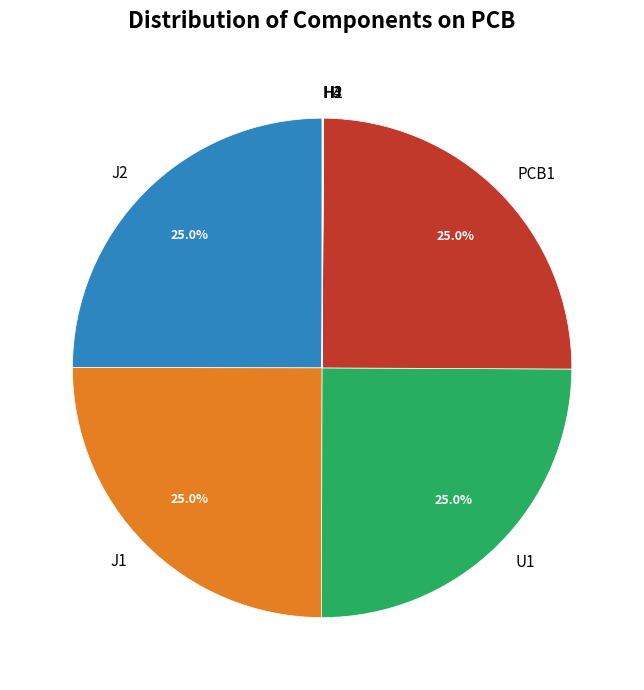

Is there a majority slice in this chart?

No